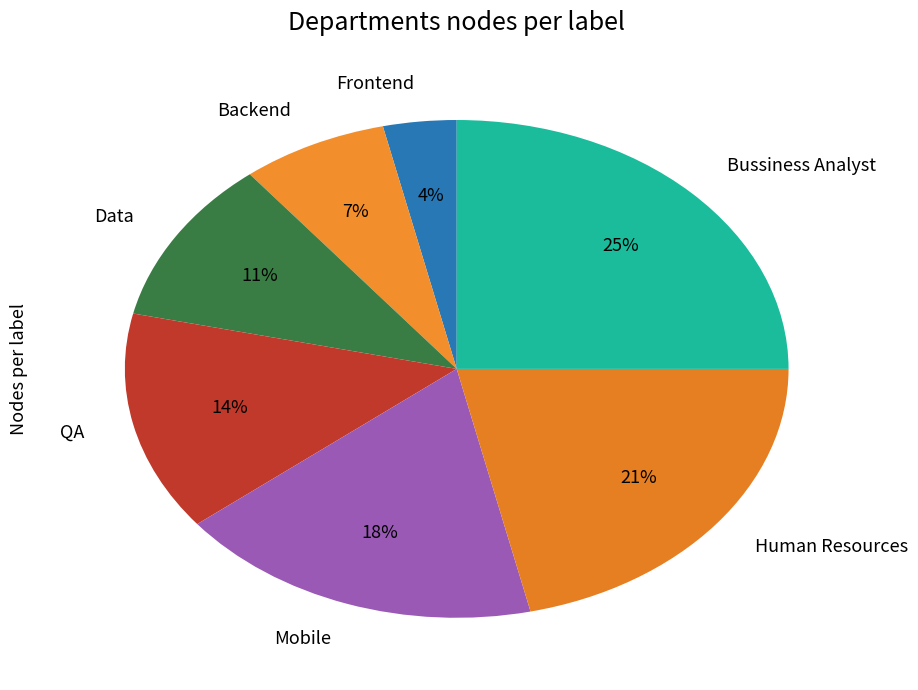

Combined, do Bussiness Analyst and Mobile account for over 50%?

No